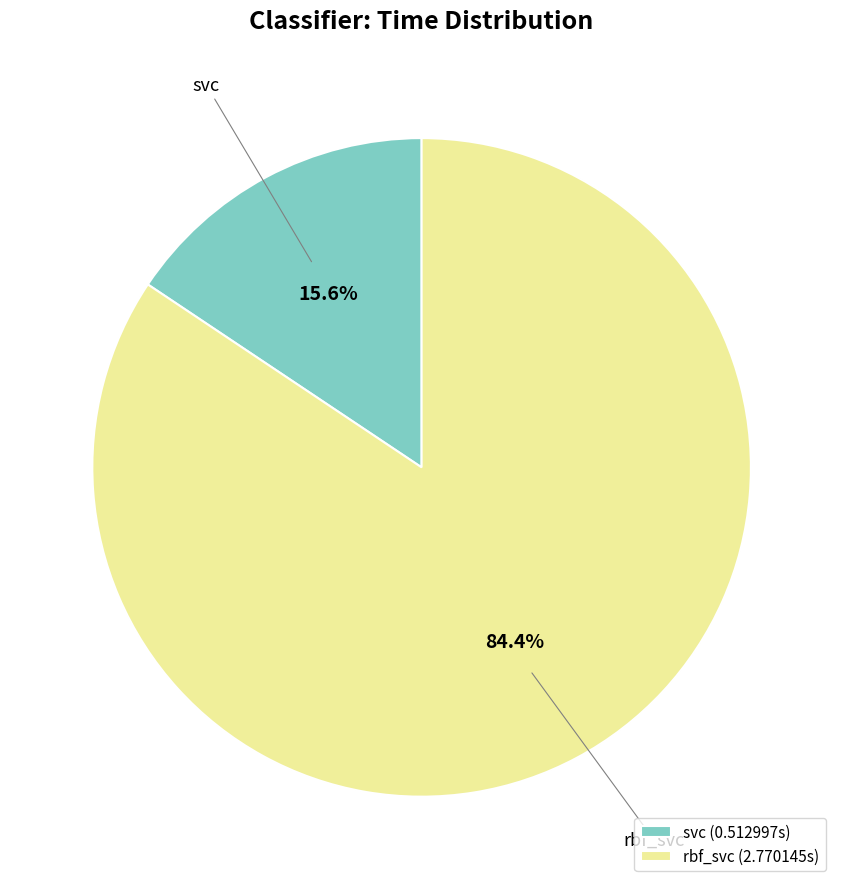

Is there a majority slice in this chart?

Yes